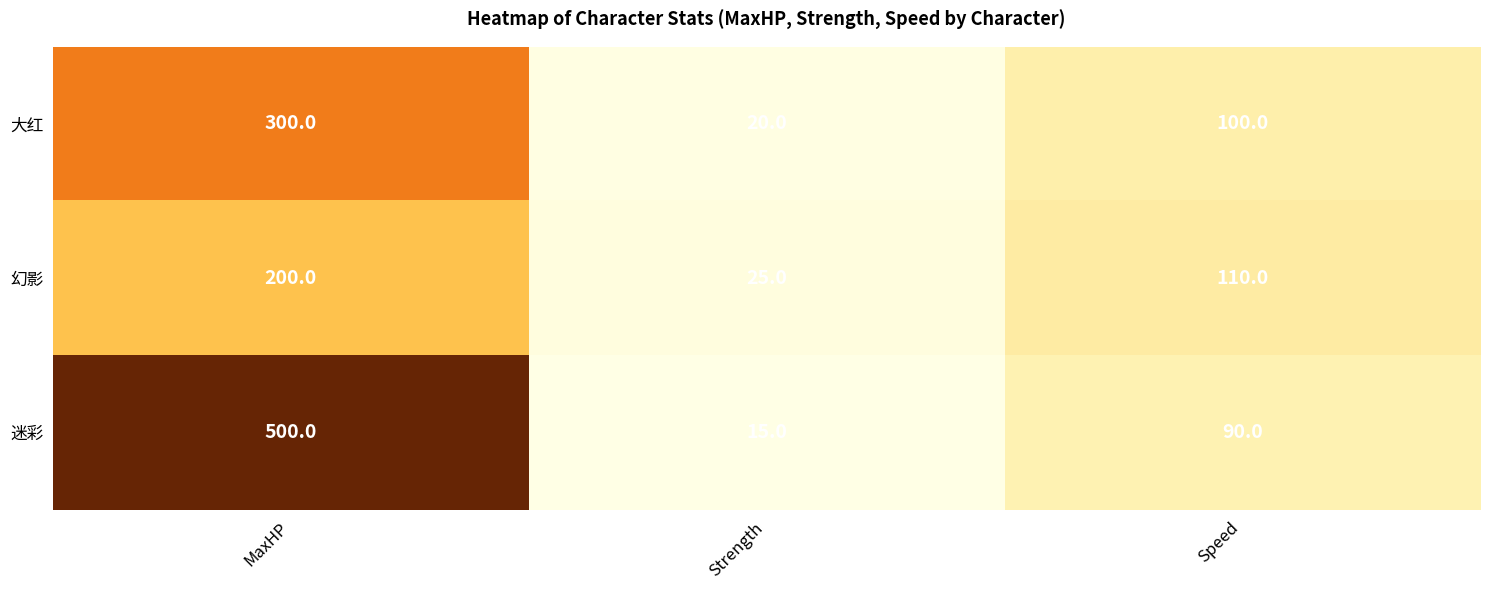

The value of 大红 at MaxHP is 300. True or false?

True